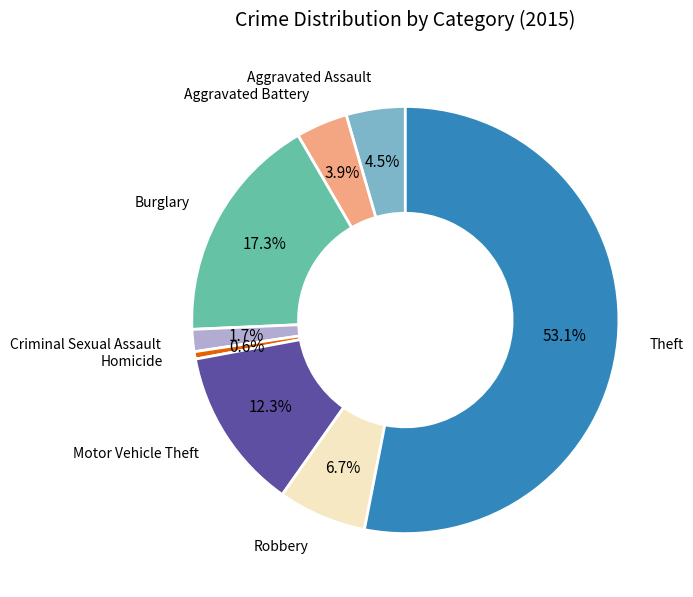

Rank the categories by value from lowest to highest.

Homicide, Criminal Sexual Assault, Aggravated Battery, Aggravated Assault, Robbery, Motor Vehicle Theft, Burglary, Theft